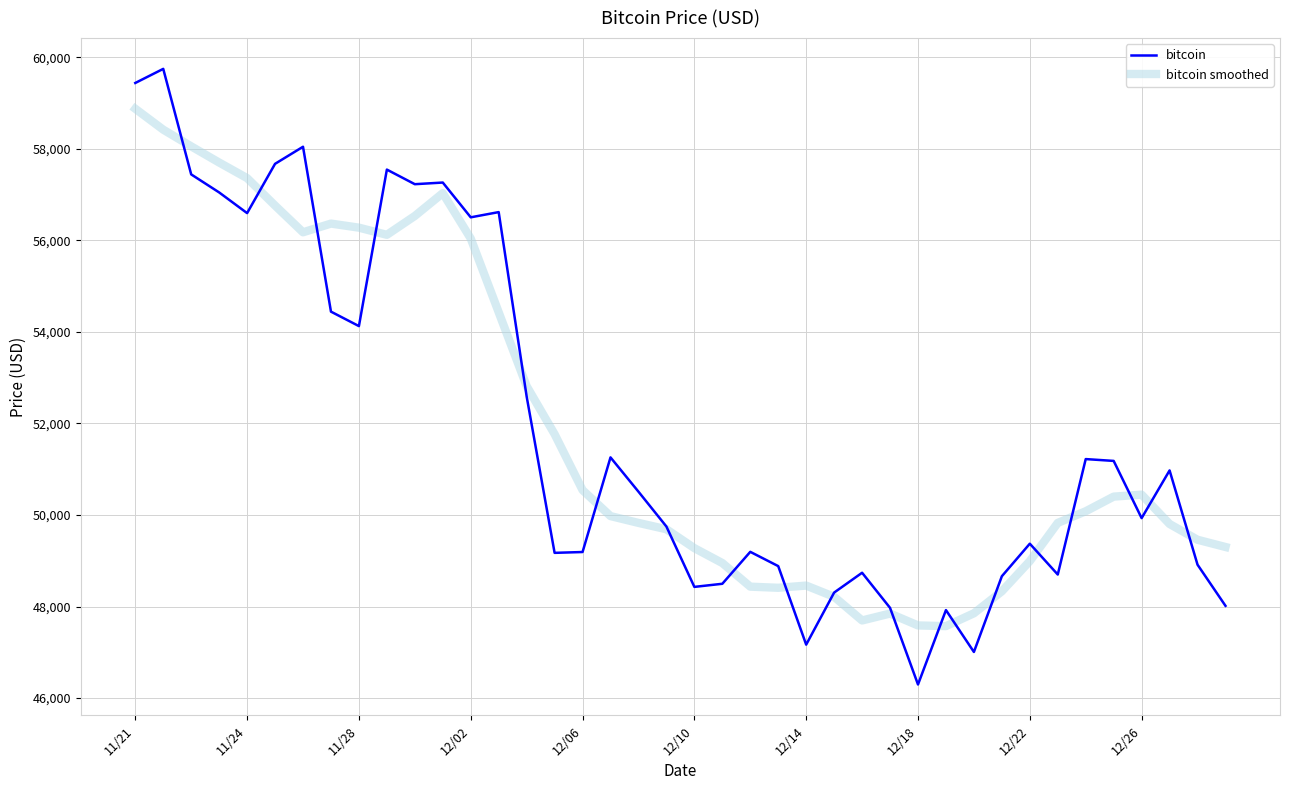

What is the highest value of the bitcoin smoothed series?

58877.7